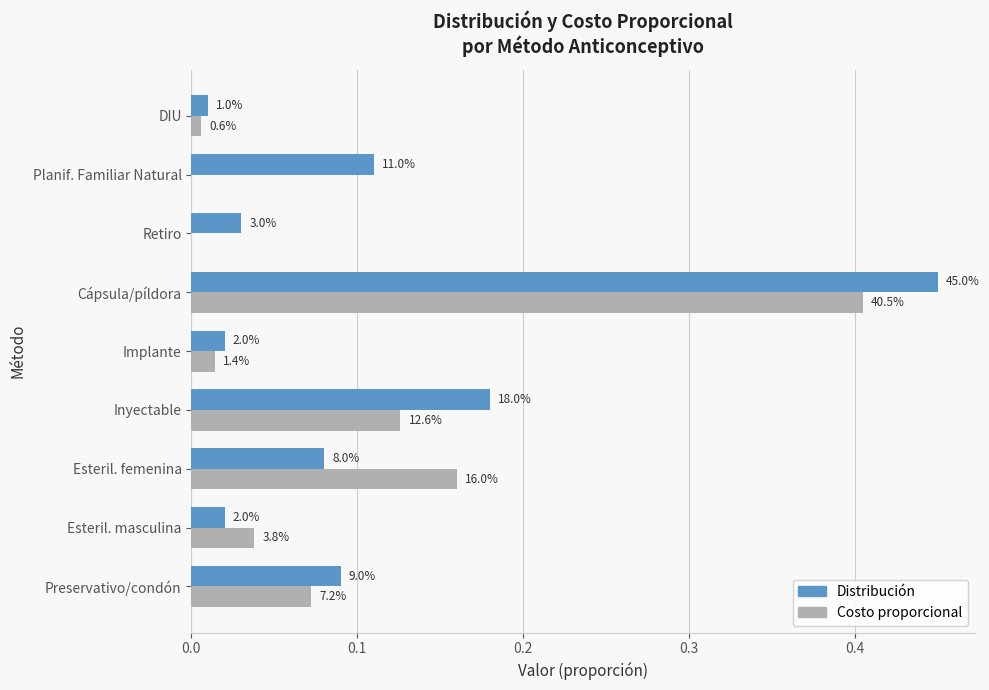

What are all the series names shown in the legend?

Distribución, Costo proporcional